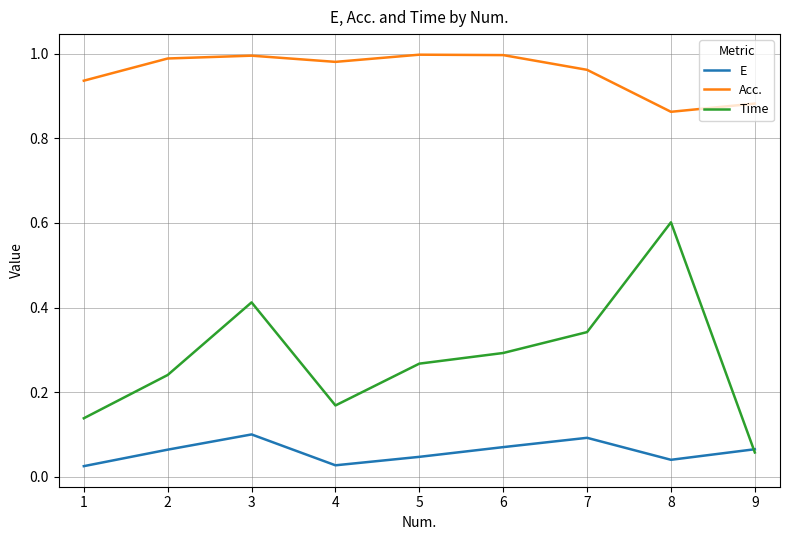

True or false: E has more than 1 interior local peaks.

True